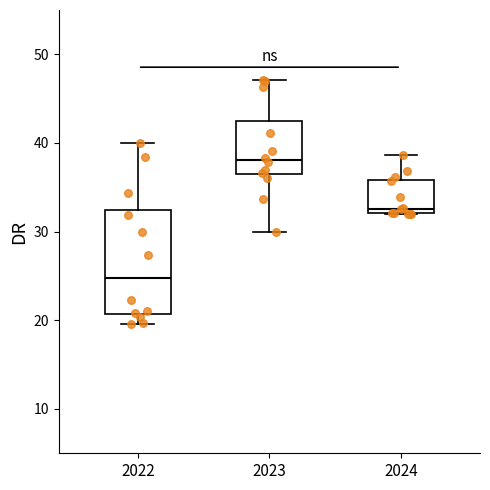

Which box has the lowest median line?

2022